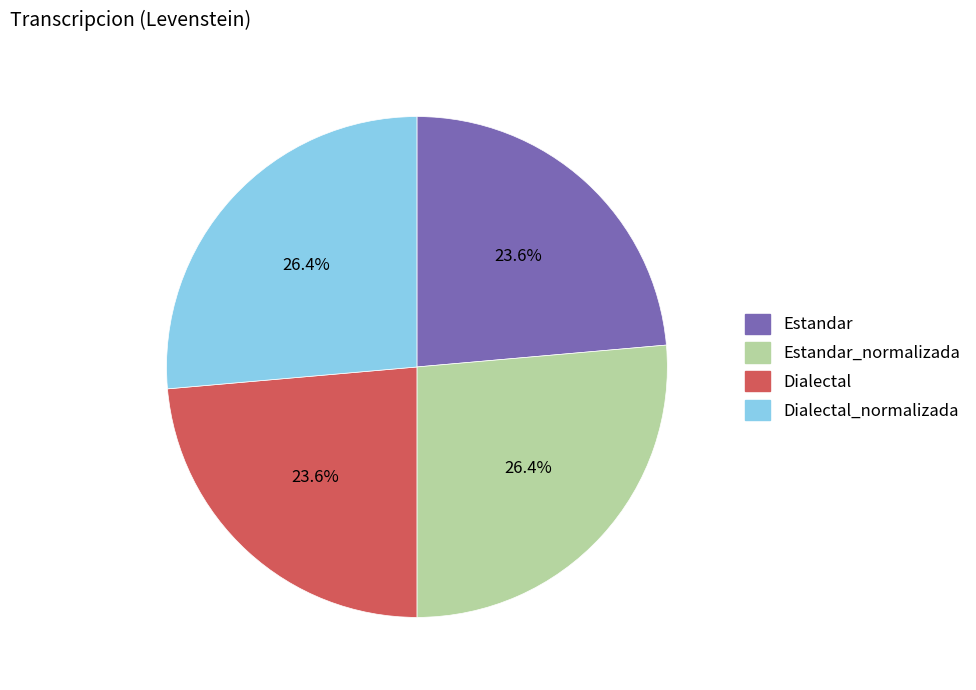

Is there any slice that represents more than half of the pie?

No